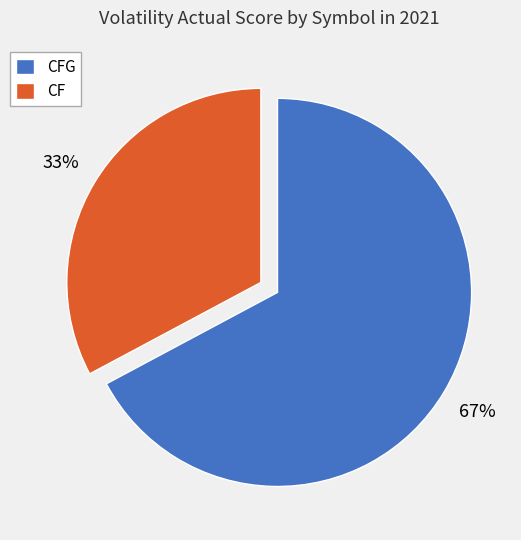

To the nearest percent, what portion does CF represent?

33%